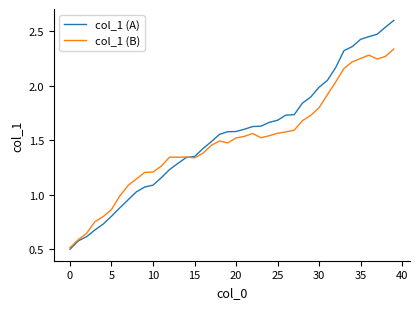

Rank the series by their maximum value, from highest to lowest.

col_1 (A), col_1 (B)